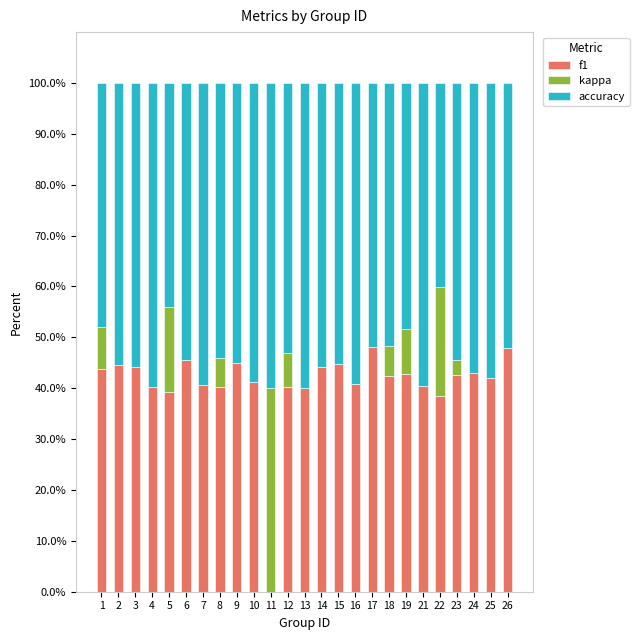

What is the maximum value for f1?

48.0